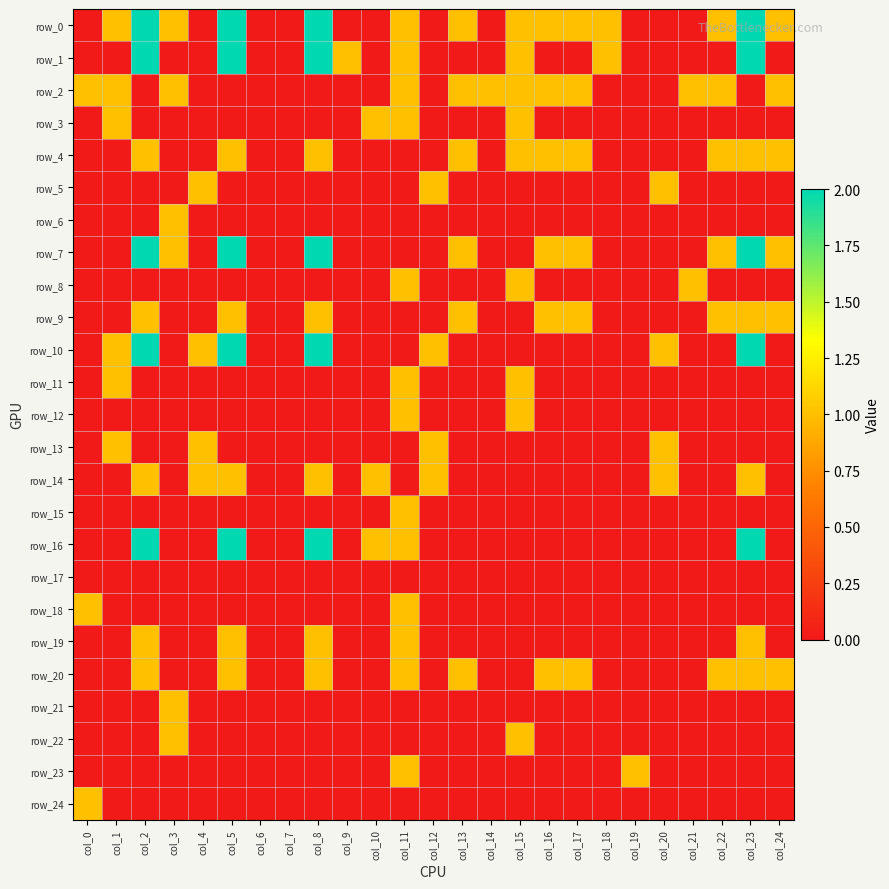

Is it true that row_10 equals 0 at col_19?

True